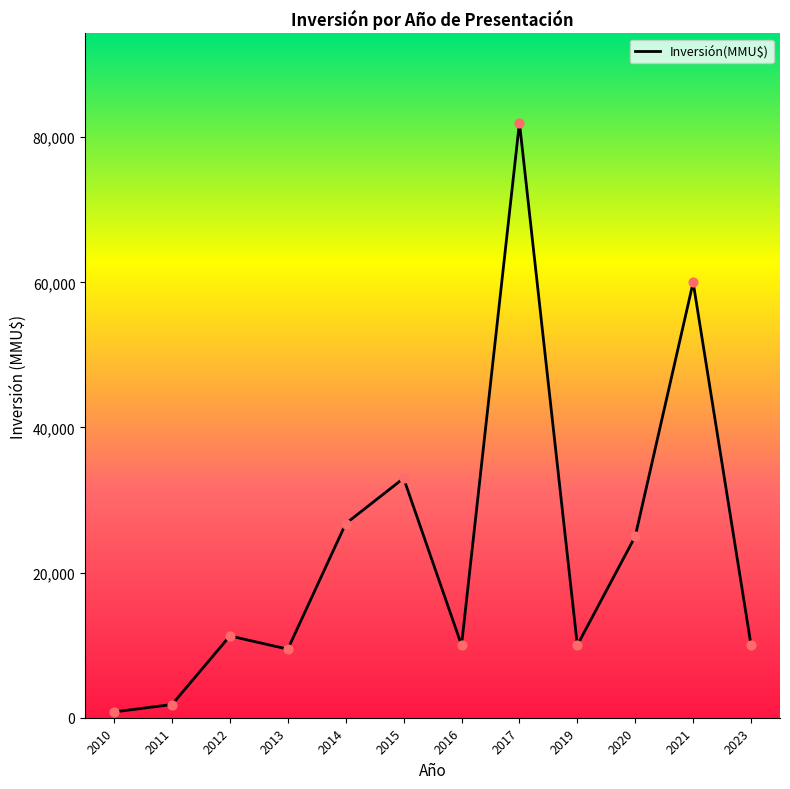

Between 2021 and 2014, which is larger?

2021